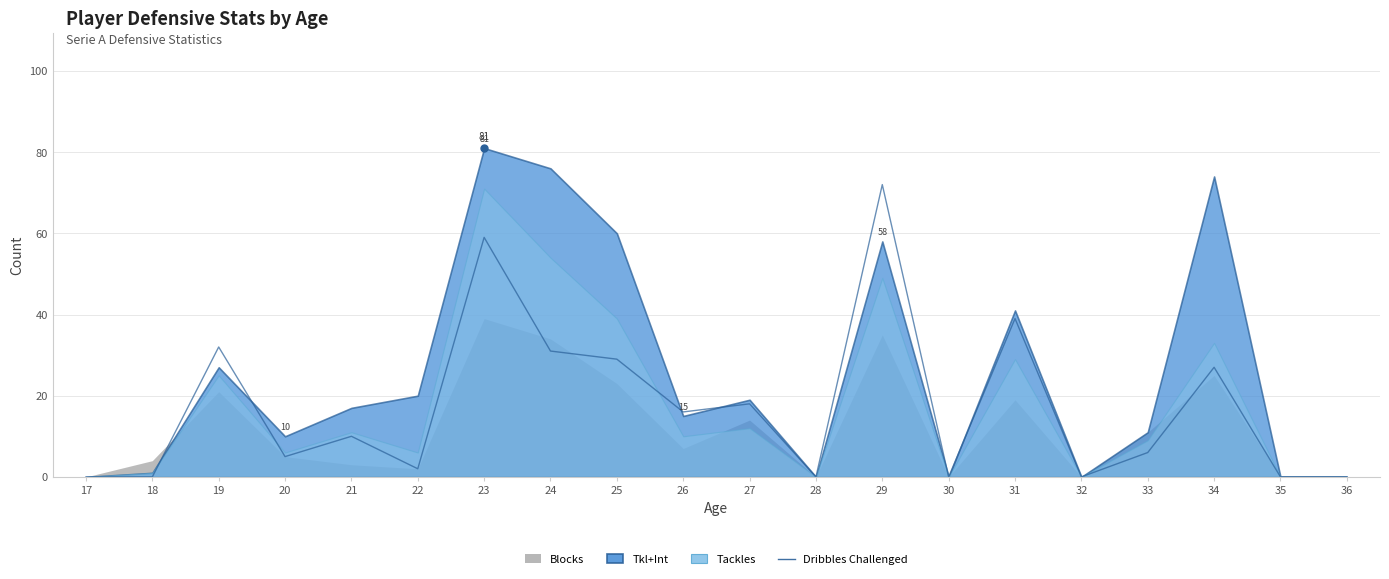

At which label does the data first exceed 10?

19